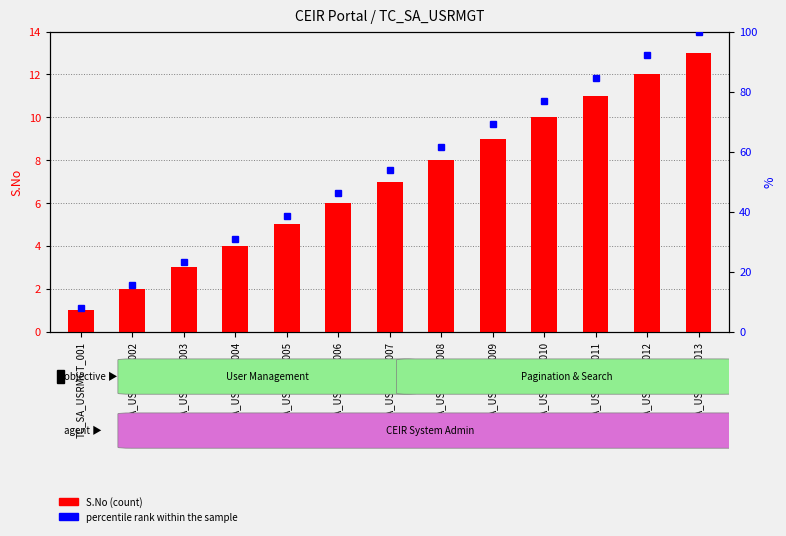

What is the ratio of the value at TC_SA_USRMGT_012 to the value at TC_SA_USRMGT_009?

1.3